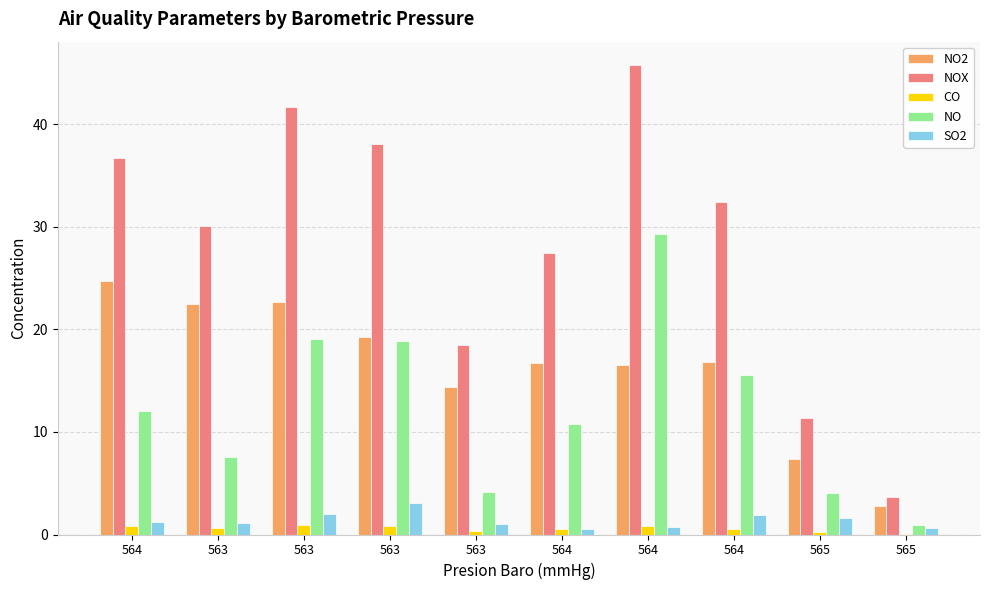

Is the value of CO at 563 greater than the value of NOX at 564?

No